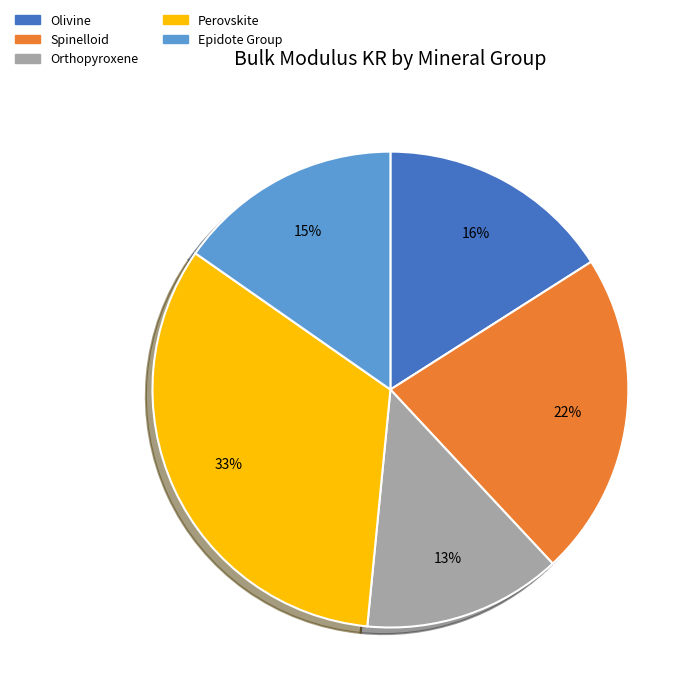

Approximately how many times larger is the value at Spinelloid compared to Perovskite?

0.7